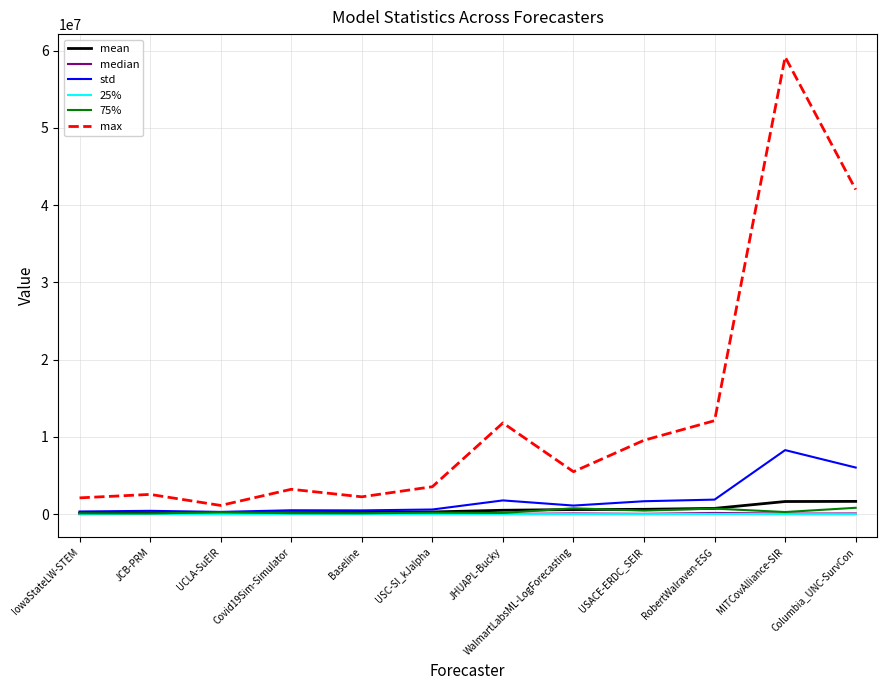

What is the maximum value for 25%?

36968.5